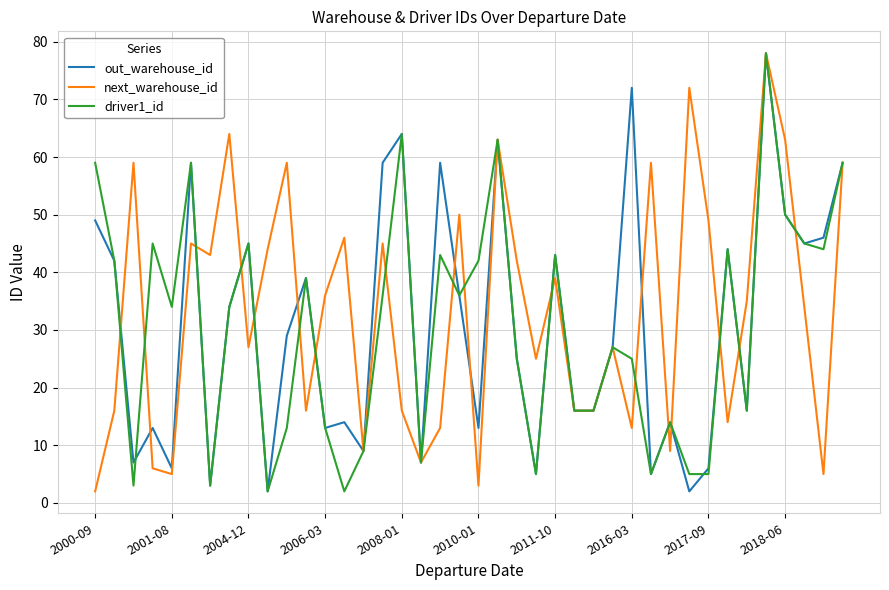

What is the maximum value for out_warehouse_id?

78